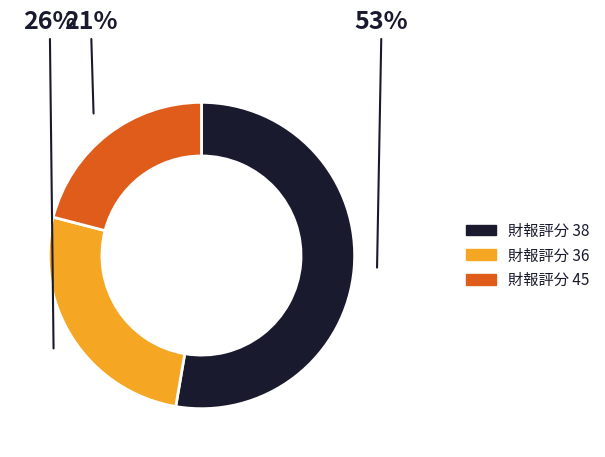

Is there any slice that represents more than half of the pie?

Yes